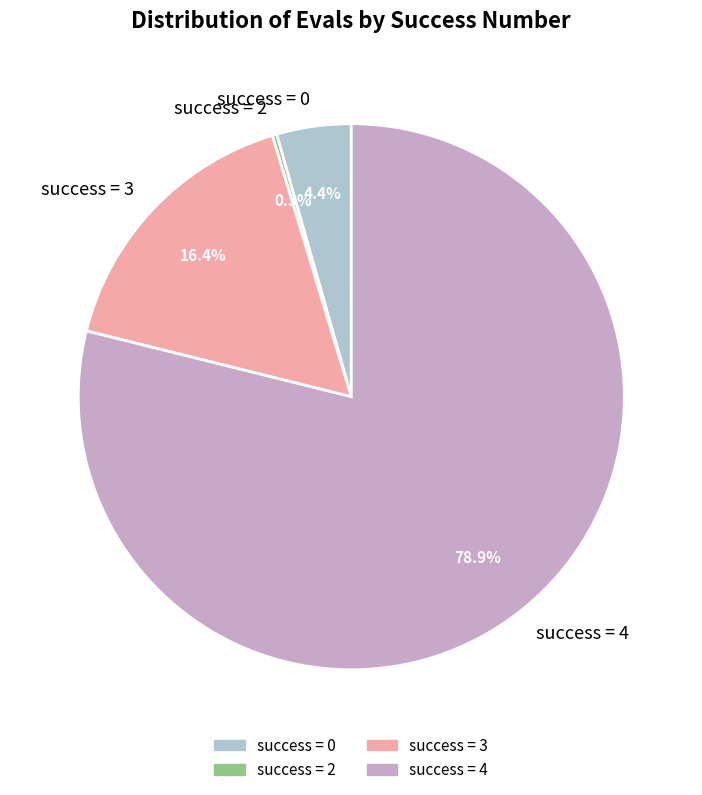

Approximately how many times larger is the value at success = 0 compared to success = 3?

0.3